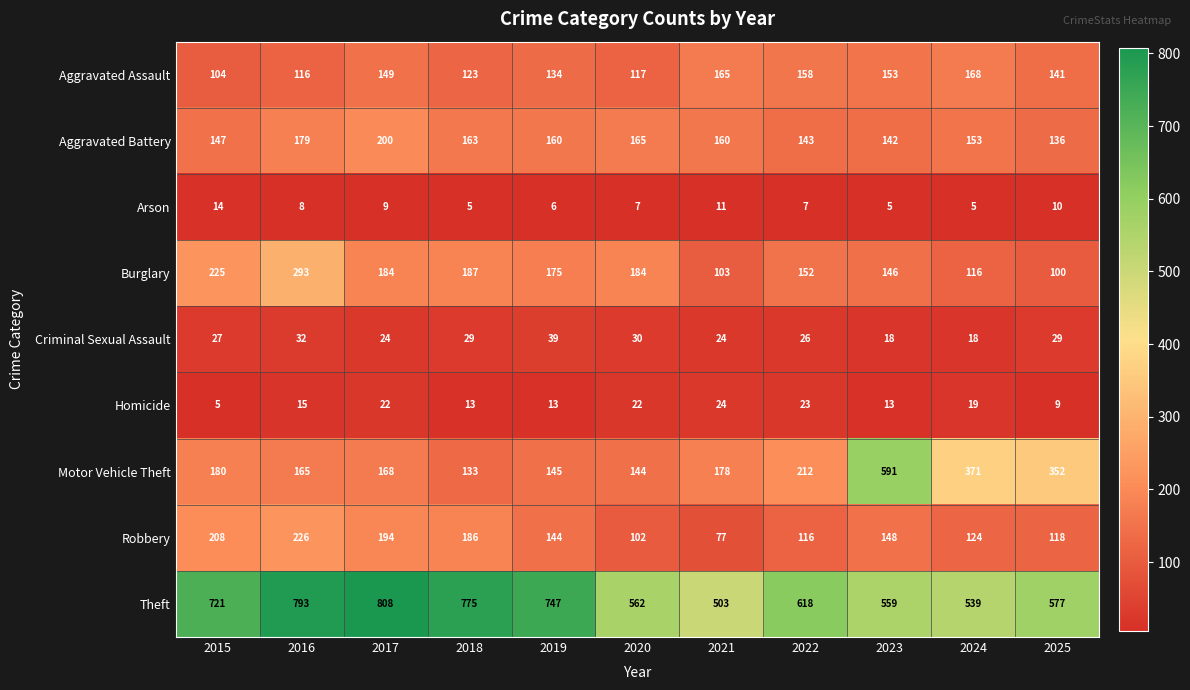

List the series in order of their peak value, highest first.

Theft, Motor Vehicle Theft, Burglary, Robbery, Aggravated Battery, Aggravated Assault, Criminal Sexual Assault, Homicide, Arson